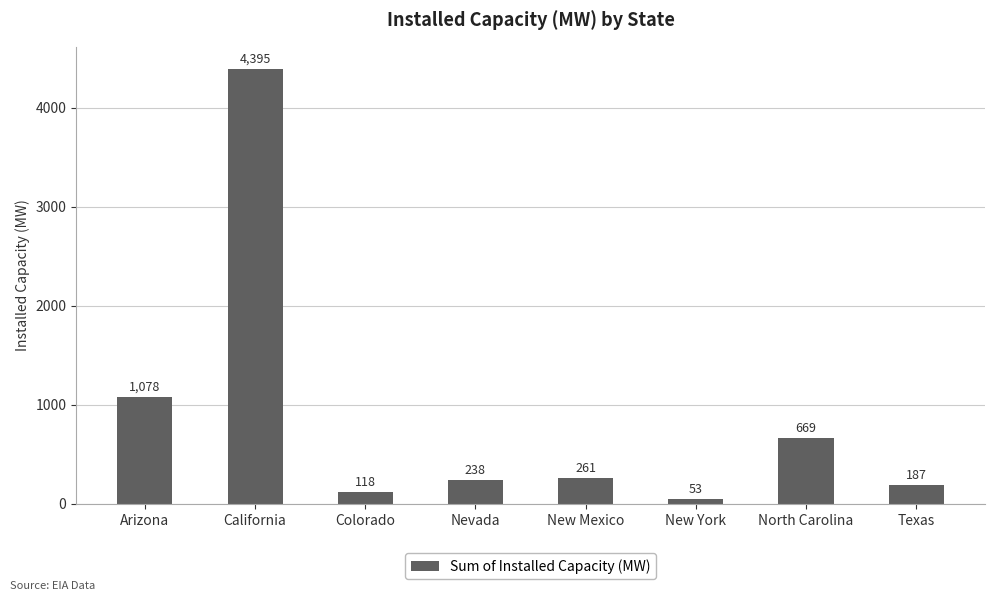

What is the average value?

875